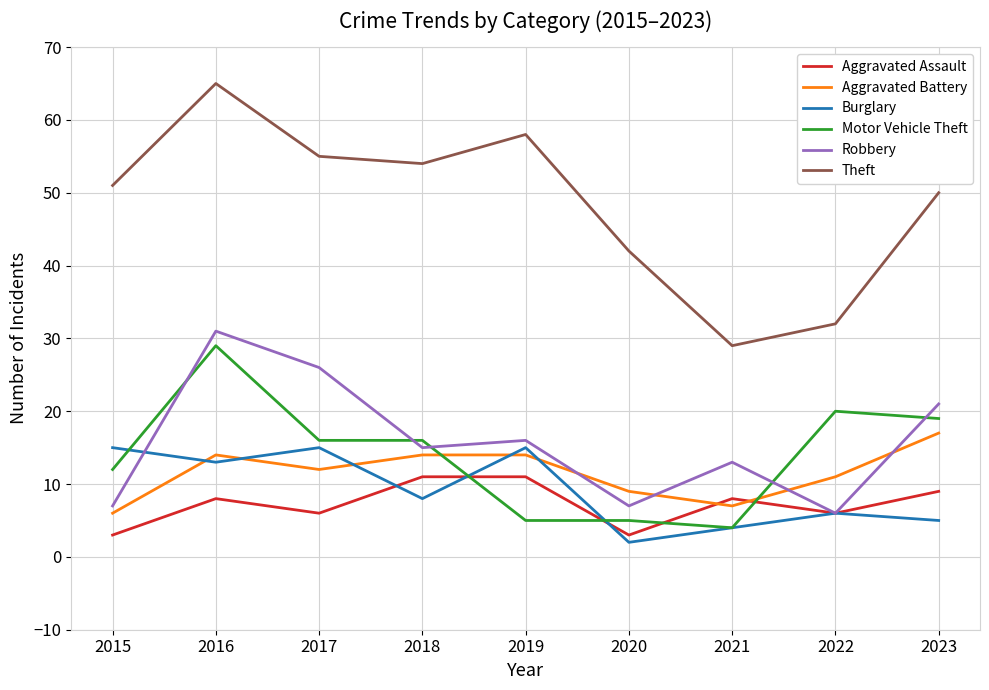

Reading left to right, transcribe all the data shown in this chart.

Aggravated Assault: 3	8	6	11	11	3	8	6	9
Aggravated Battery: 6	14	12	14	14	9	7	11	17
Burglary: 15	13	15	8	15	2	4	6	5
Motor Vehicle Theft: 12	29	16	16	5	5	4	20	19
Robbery: 7	31	26	15	16	7	13	6	21
Theft: 51	65	55	54	58	42	29	32	50